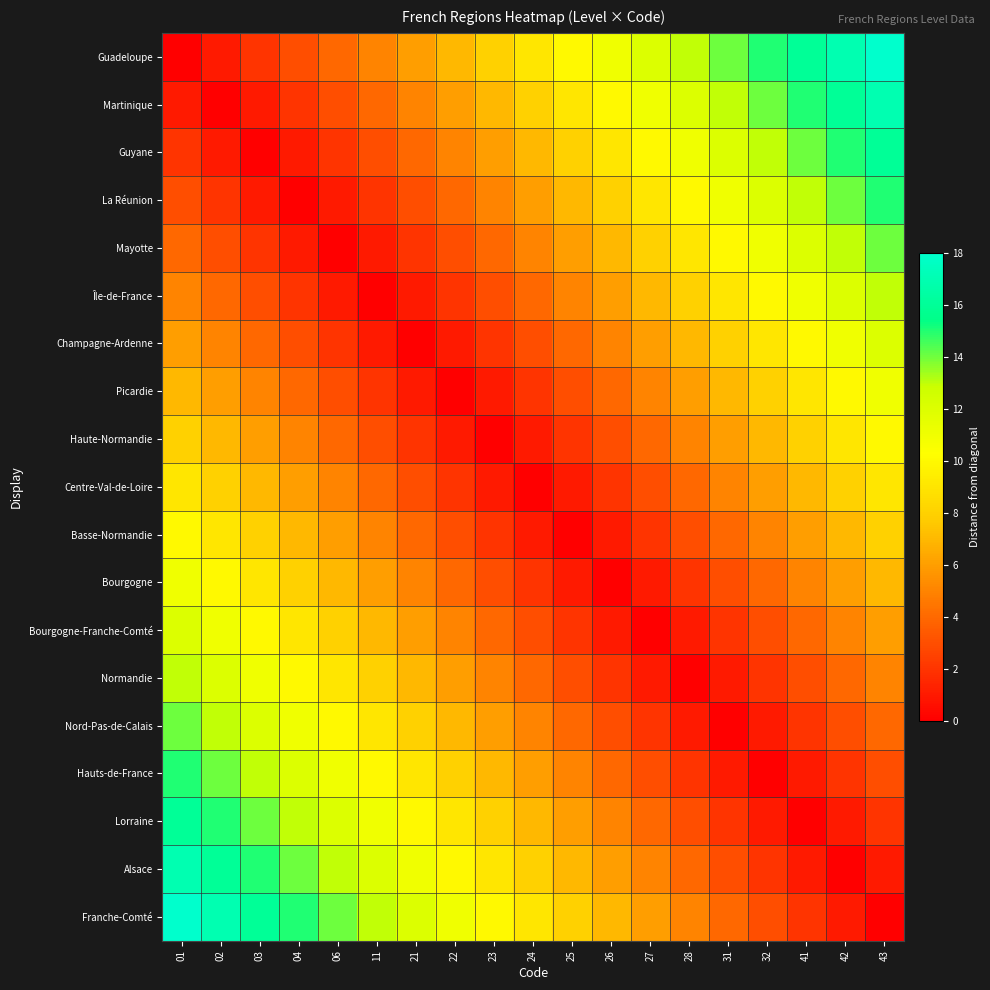

Reading left to right, extract all data points from this chart.

Guadeloupe: 01=0	02=1	03=2	04=3	06=4	11=5	21=6	22=7	23=8	24=9	25=10	26=11	27=12	28=13	31=14	32=15	41=16	42=17	43=18
Martinique: 01=1	02=0	03=1	04=2	06=3	11=4	21=5	22=6	23=7	24=8	25=9	26=10	27=11	28=12	31=13	32=14	41=15	42=16	43=17
Guyane: 01=2	02=1	03=0	04=1	06=2	11=3	21=4	22=5	23=6	24=7	25=8	26=9	27=10	28=11	31=12	32=13	41=14	42=15	43=16
La Réunion: 01=3	02=2	03=1	04=0	06=1	11=2	21=3	22=4	23=5	24=6	25=7	26=8	27=9	28=10	31=11	32=12	41=13	42=14	43=15
Mayotte: 01=4	02=3	03=2	04=1	06=0	11=1	21=2	22=3	23=4	24=5	25=6	26=7	27=8	28=9	31=10	32=11	41=12	42=13	43=14
Île-de-France: 01=5	02=4	03=3	04=2	06=1	11=0	21=1	22=2	23=3	24=4	25=5	26=6	27=7	28=8	31=9	32=10	41=11	42=12	43=13
Champagne-Ardenne: 01=6	02=5	03=4	04=3	06=2	11=1	21=0	22=1	23=2	24=3	25=4	26=5	27=6	28=7	31=8	32=9	41=10	42=11	43=12
Picardie: 01=7	02=6	03=5	04=4	06=3	11=2	21=1	22=0	23=1	24=2	25=3	26=4	27=5	28=6	31=7	32=8	41=9	42=10	43=11
Haute-Normandie: 01=8	02=7	03=6	04=5	06=4	11=3	21=2	22=1	23=0	24=1	25=2	26=3	27=4	28=5	31=6	32=7	41=8	42=9	43=10
Centre-Val-de-Loire: 01=9	02=8	03=7	04=6	06=5	11=4	21=3	22=2	23=1	24=0	25=1	26=2	27=3	28=4	31=5	32=6	41=7	42=8	43=9
Basse-Normandie: 01=10	02=9	03=8	04=7	06=6	11=5	21=4	22=3	23=2	24=1	25=0	26=1	27=2	28=3	31=4	32=5	41=6	42=7	43=8
Bourgogne: 01=11	02=10	03=9	04=8	06=7	11=6	21=5	22=4	23=3	24=2	25=1	26=0	27=1	28=2	31=3	32=4	41=5	42=6	43=7
Bourgogne-Franche-Comté: 01=12	02=11	03=10	04=9	06=8	11=7	21=6	22=5	23=4	24=3	25=2	26=1	27=0	28=1	31=2	32=3	41=4	42=5	43=6
Normandie: 01=13	02=12	03=11	04=10	06=9	11=8	21=7	22=6	23=5	24=4	25=3	26=2	27=1	28=0	31=1	32=2	41=3	42=4	43=5
Nord-Pas-de-Calais: 01=14	02=13	03=12	04=11	06=10	11=9	21=8	22=7	23=6	24=5	25=4	26=3	27=2	28=1	31=0	32=1	41=2	42=3	43=4
Hauts-de-France: 01=15	02=14	03=13	04=12	06=11	11=10	21=9	22=8	23=7	24=6	25=5	26=4	27=3	28=2	31=1	32=0	41=1	42=2	43=3
Lorraine: 01=16	02=15	03=14	04=13	06=12	11=11	21=10	22=9	23=8	24=7	25=6	26=5	27=4	28=3	31=2	32=1	41=0	42=1	43=2
Alsace: 01=17	02=16	03=15	04=14	06=13	11=12	21=11	22=10	23=9	24=8	25=7	26=6	27=5	28=4	31=3	32=2	41=1	42=0	43=1
Franche-Comté: 01=18	02=17	03=16	04=15	06=14	11=13	21=12	22=11	23=10	24=9	25=8	26=7	27=6	28=5	31=4	32=3	41=2	42=1	43=0